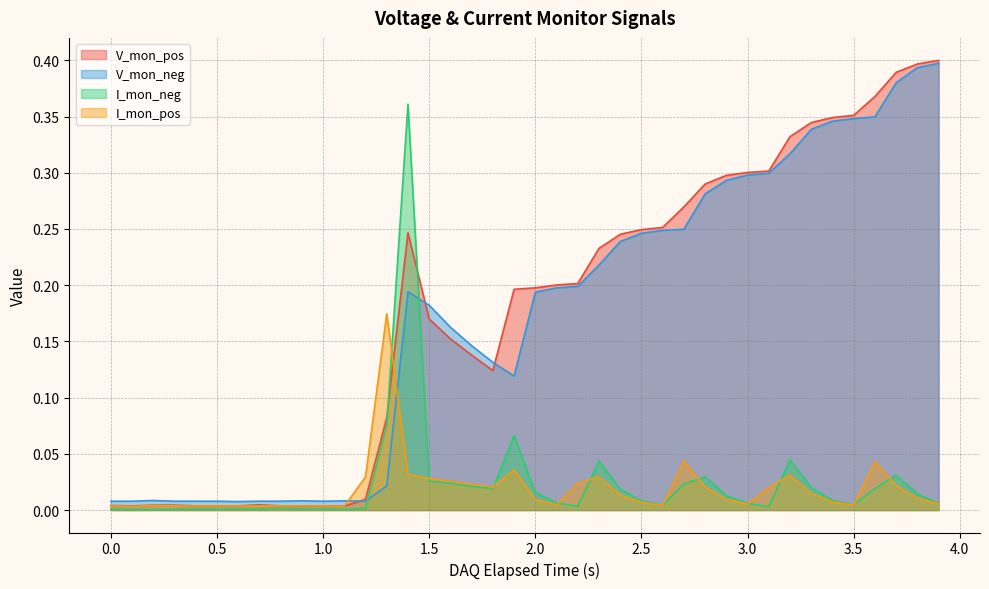

Does the chart display data point markers on the line(s)?

No